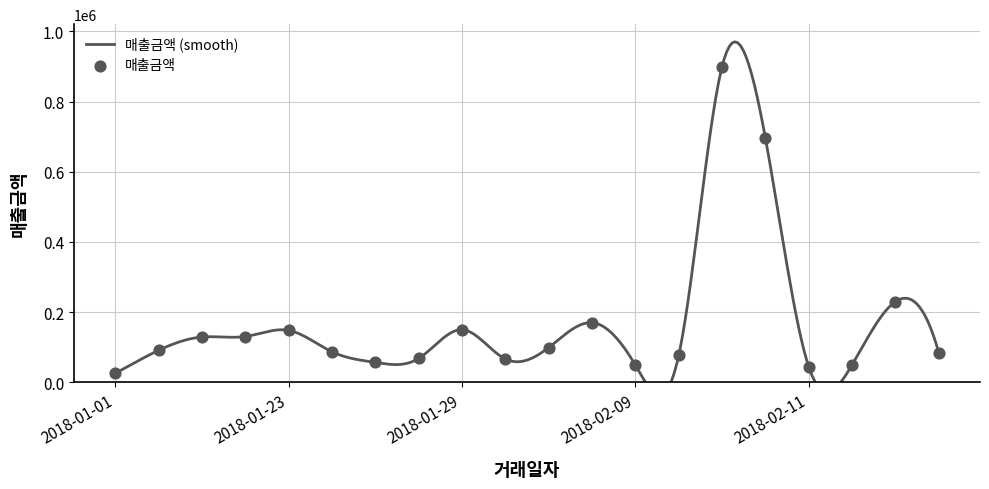

Which has a higher value, 2018-02-11 or 2018-01-24?

2018-02-11